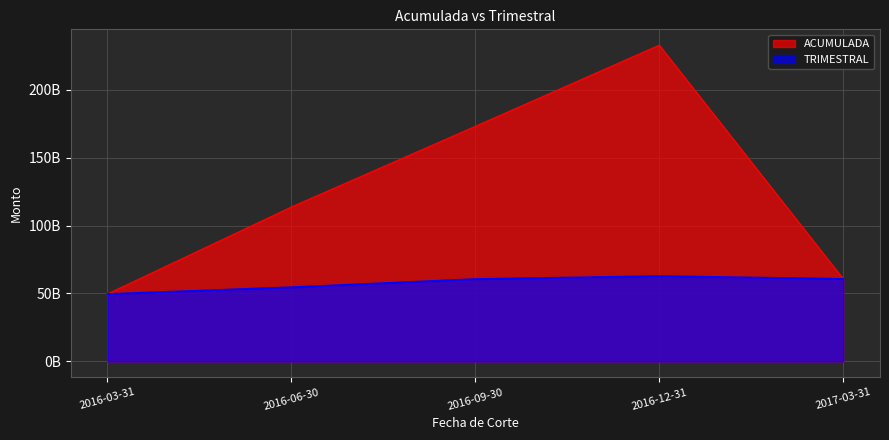

Which series changed the most between 2016-03-31 and 2016-06-30?

ACUMULADA